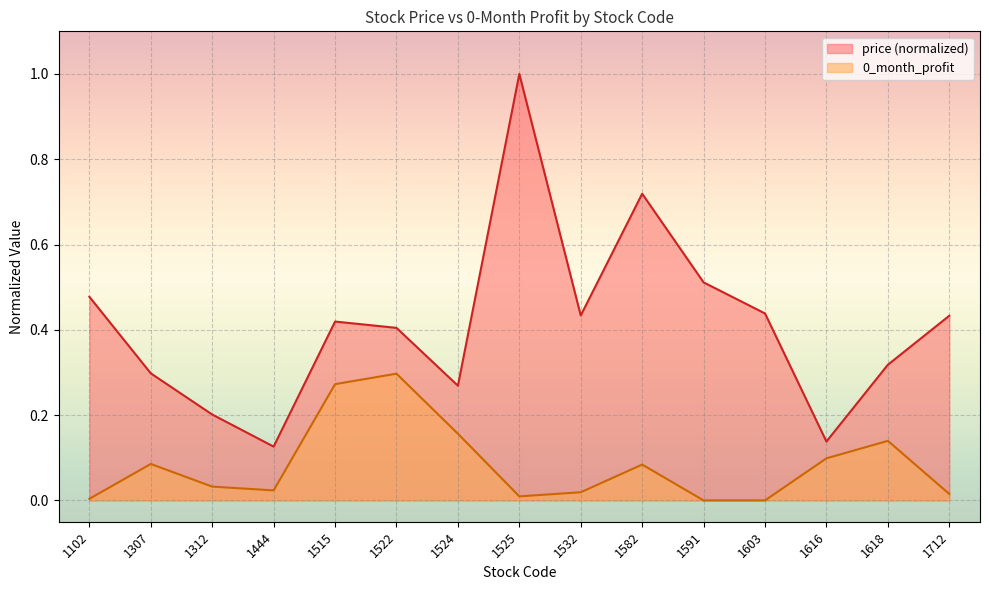

How many lines are shown in the chart?

2